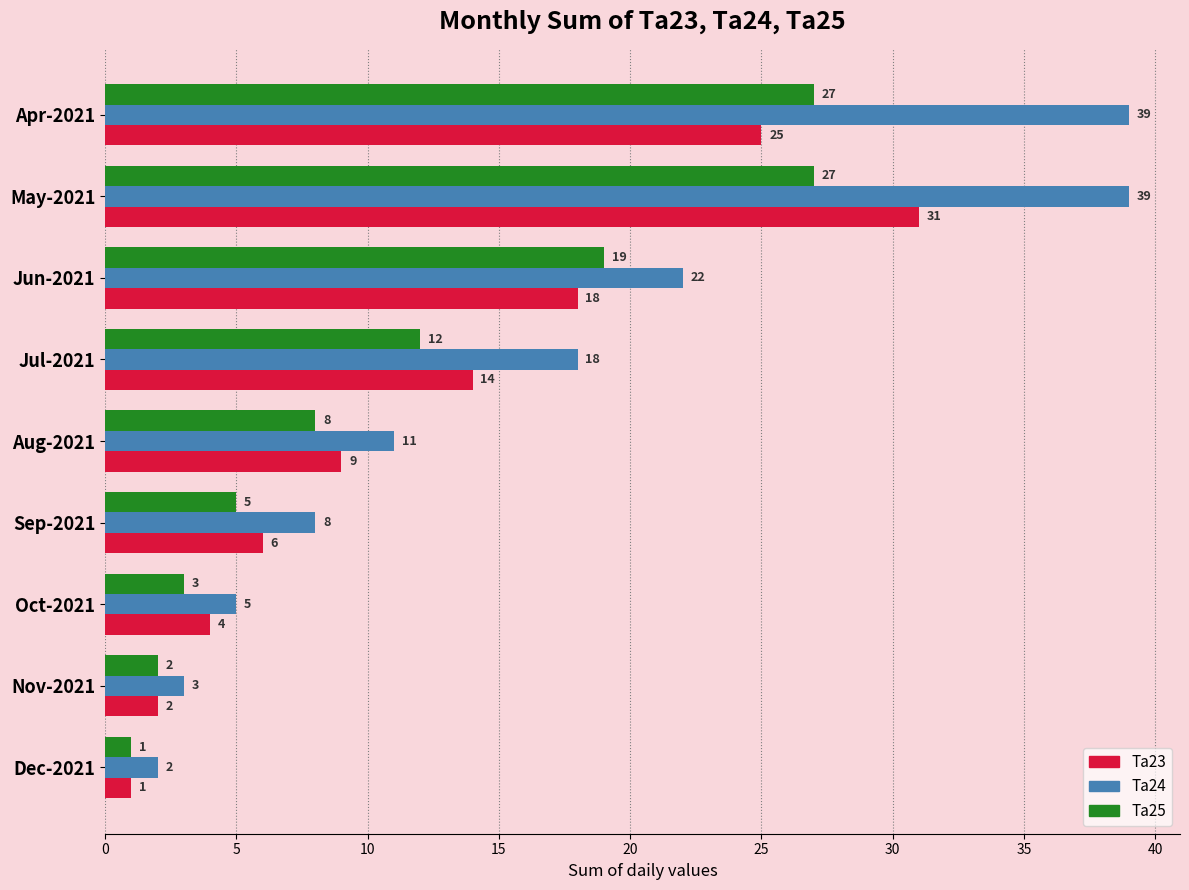

The Ta24 series shows 39 at Apr-2021. True or false?

True